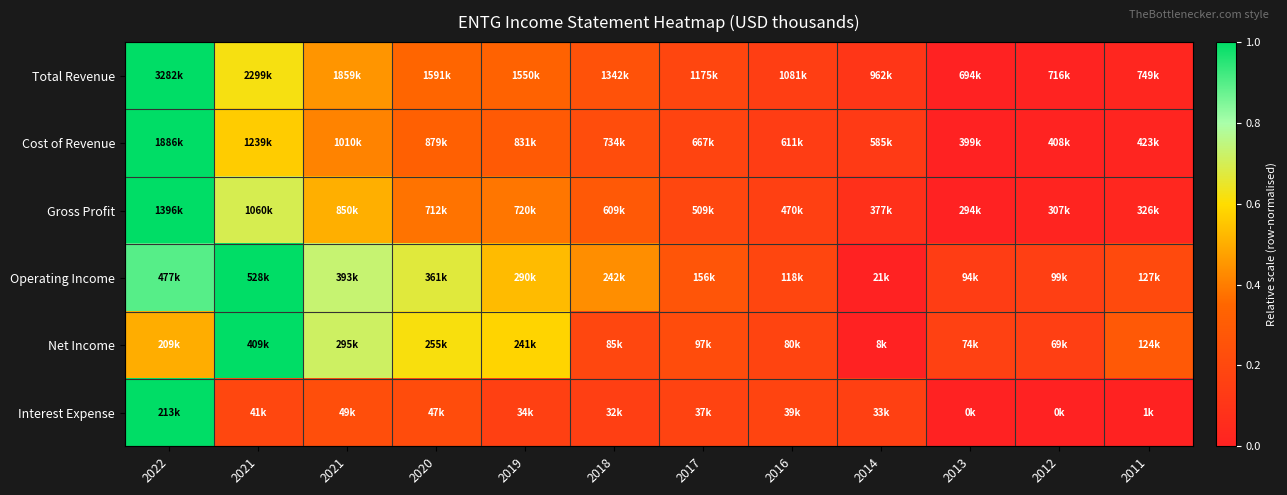

Which series has the largest range (max minus min)?

Total Revenue